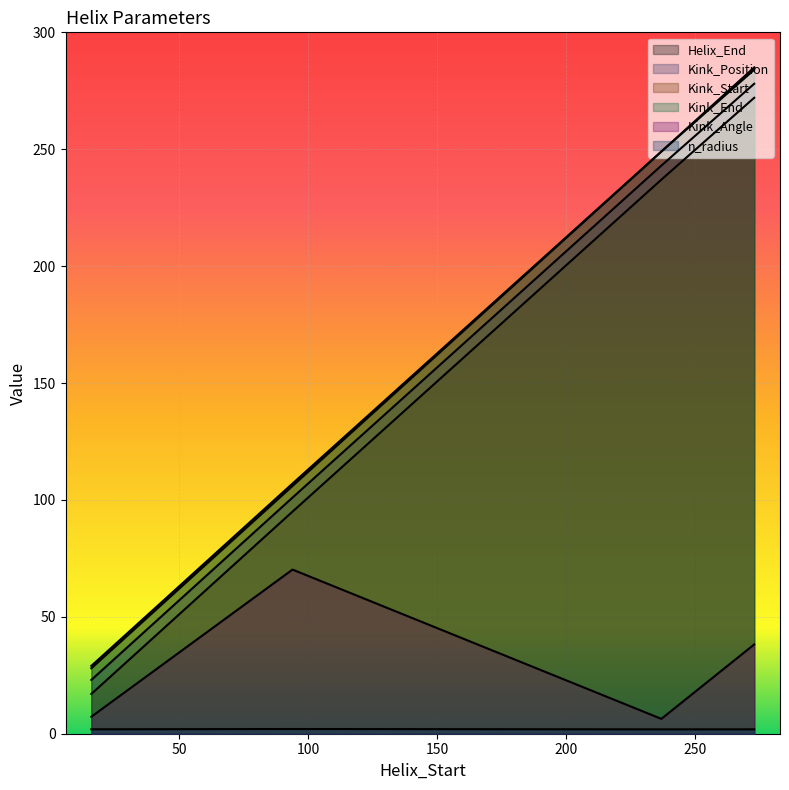

Is the value of Kink_Angle at 94 greater than the value of Kink_Position at 16?

Yes